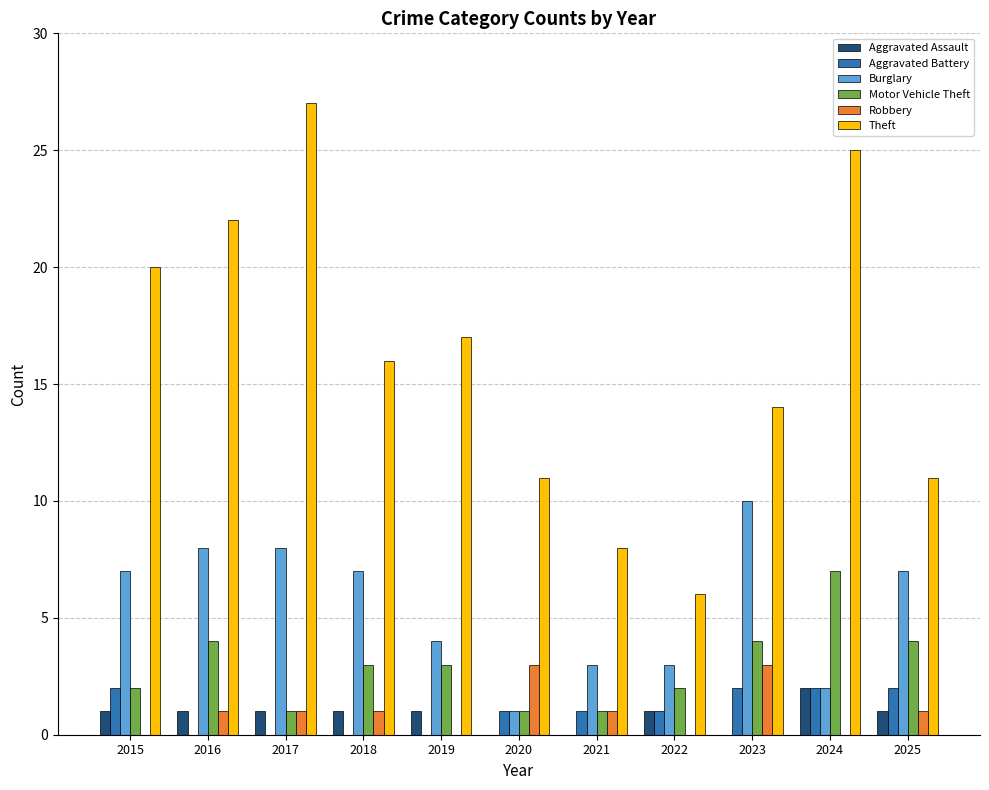

What is the sum of all Aggravated Assault values?

9